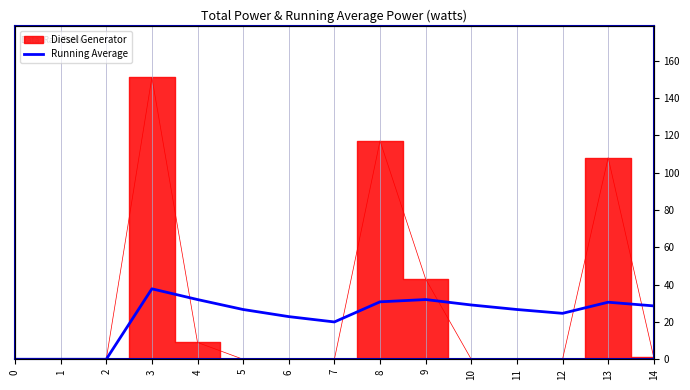

Does the chart have visible grid lines?

Yes